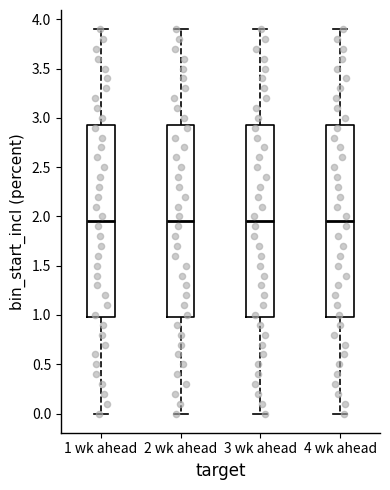

Reading left to right, read every box against the y-axis: the position of its median line, the range the box covers, and the ends of its whiskers. The values are not printed on the chart, so give them approximately, as read against the axis.

1 wk ahead: median 1.95, box 1.00 to 2.95, whiskers 0.00 to 3.90
2 wk ahead: median 1.95, box 1.00 to 2.95, whiskers 0.00 to 3.90
3 wk ahead: median 1.95, box 1.00 to 2.95, whiskers 0.00 to 3.90
4 wk ahead: median 1.95, box 1.00 to 2.95, whiskers 0.00 to 3.90